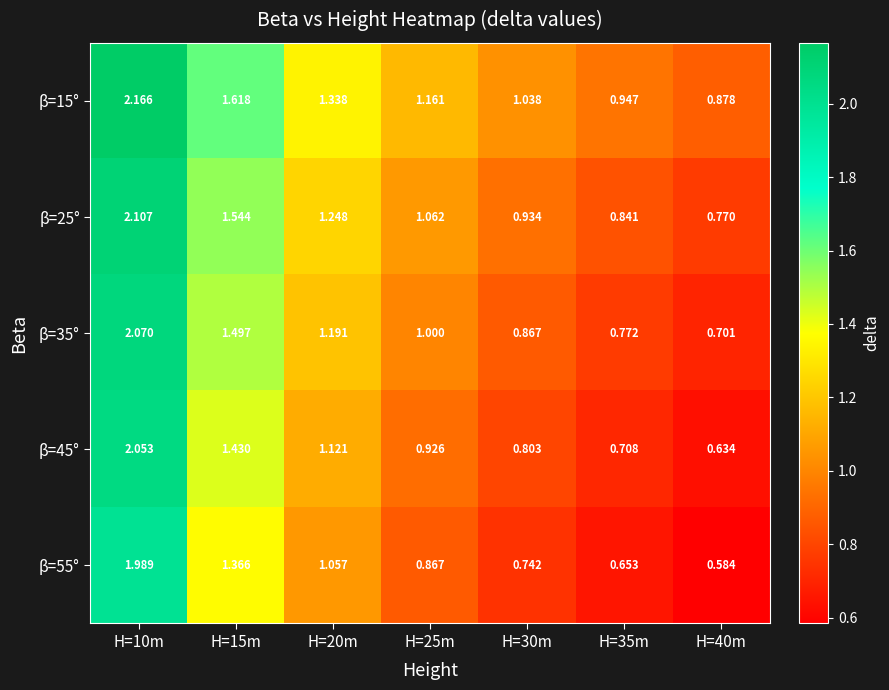

Rank the series by their average value, from highest to lowest.

β=15°, β=25°, β=35°, β=45°, β=55°